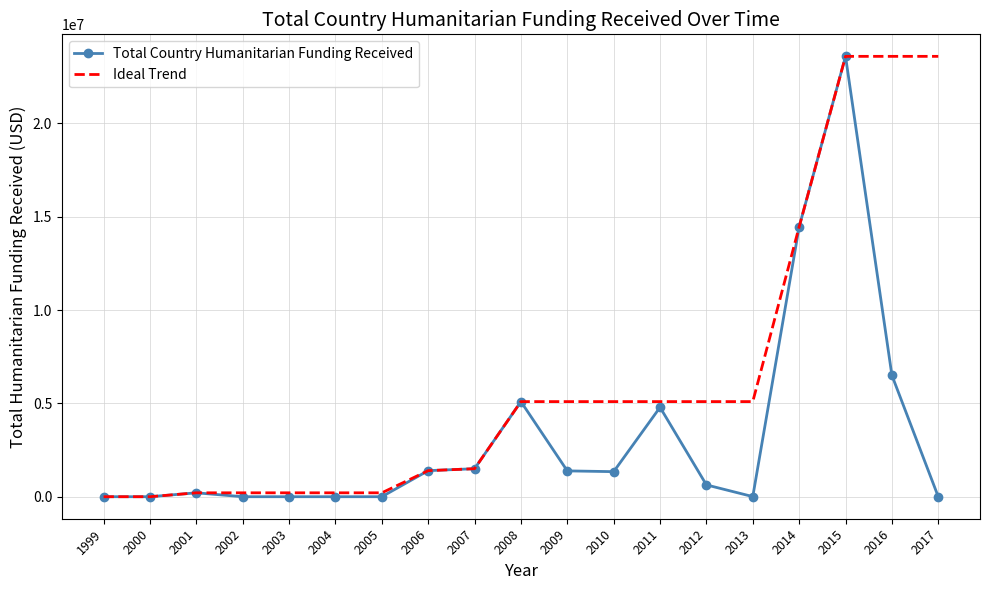

Is the value of Ideal Trend at 2001 greater than the value of Total Country Humanitarian Funding Received at 2011?

No